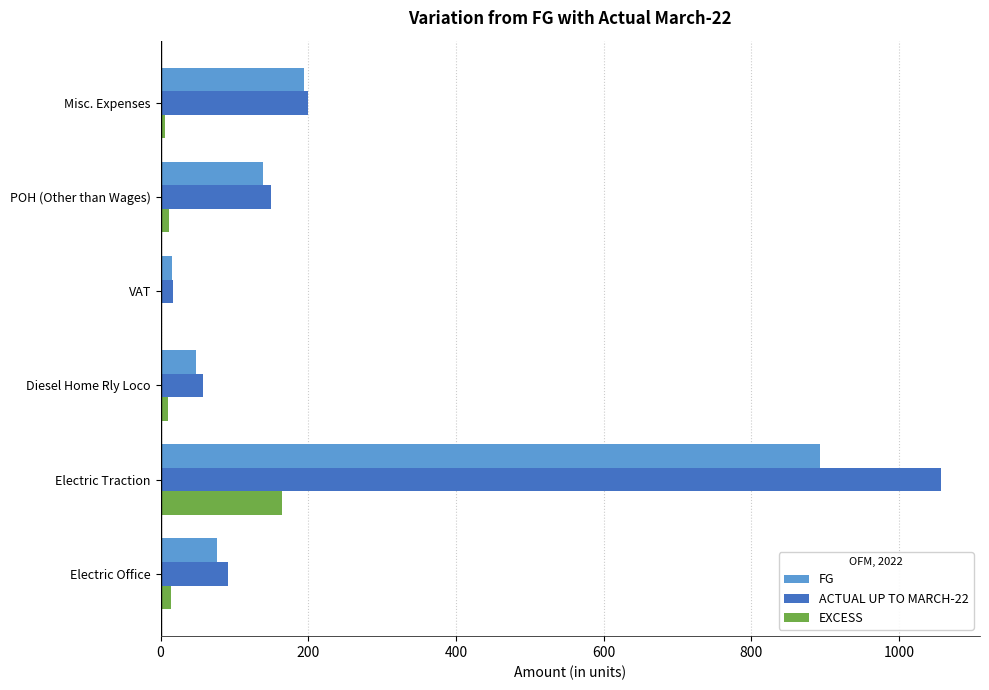

What is the sum of all FG values?

1366.3